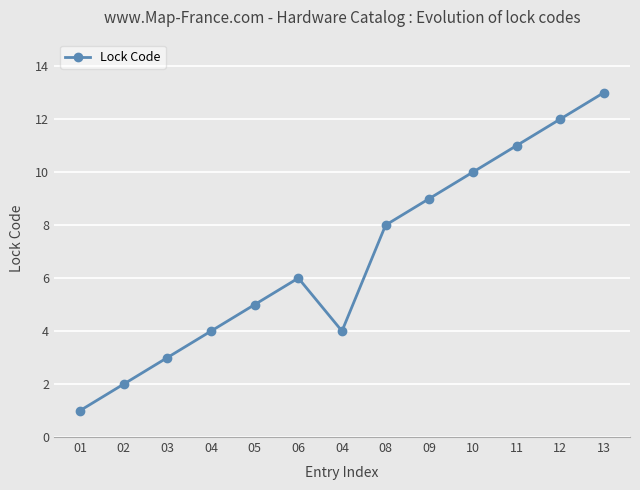

What is the sum of the values at 01 and 04?

5